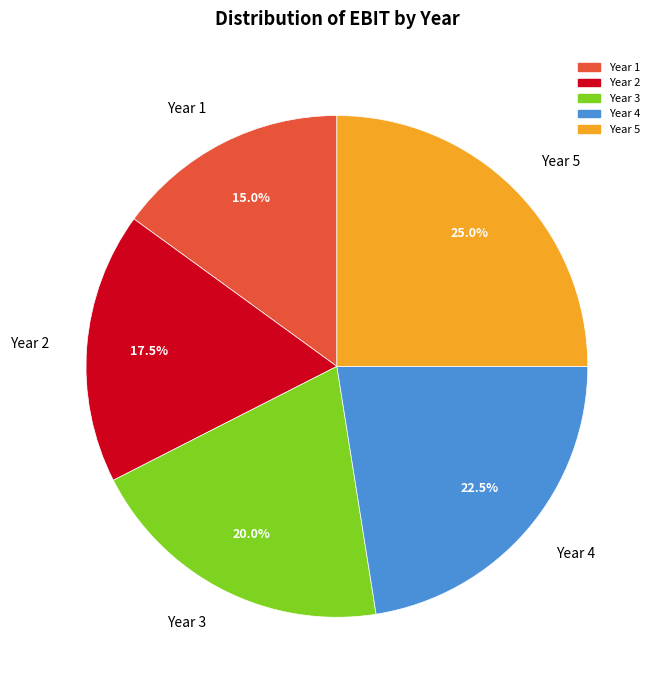

Count the number of slices in the pie.

5